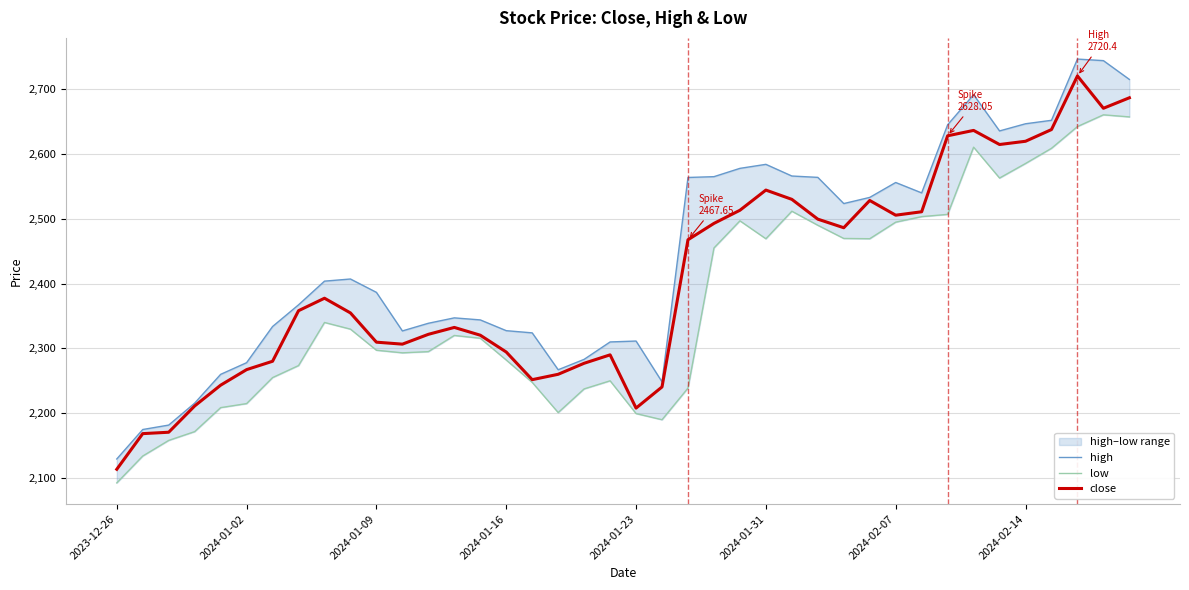

What position from the left is 34?

35